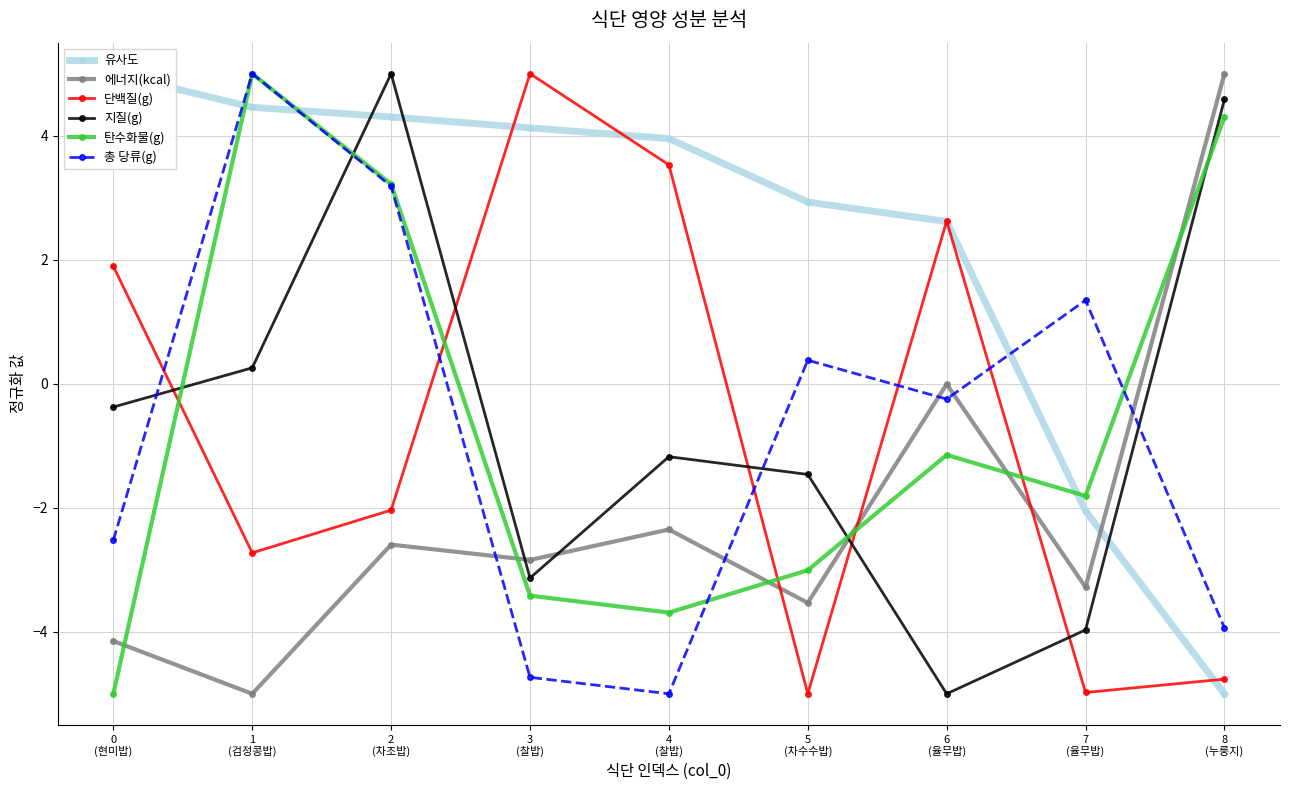

Reading left to right, what are all the values shown in this chart?

유사도: 0
(현미밥)=5.0	1
(검정콩밥)=4.5	2
(차조밥)=4.3	3
(찰밥)=4.1	4
(찰밥)=4.0	5
(차수수밥)=2.9	6
(율무밥)=2.6	7
(율무밥)=-2.1	8
(누룽지)=-5.0
에너지(kcal): 0
(현미밥)=-4.1	1
(검정콩밥)=-5.0	2
(차조밥)=-2.6	3
(찰밥)=-2.8	4
(찰밥)=-2.4	5
(차수수밥)=-3.5	6
(율무밥)=-0.0	7
(율무밥)=-3.3	8
(누룽지)=5.0
단백질(g): 0
(현미밥)=1.9	1
(검정콩밥)=-2.7	2
(차조밥)=-2.0	3
(찰밥)=5.0	4
(찰밥)=3.5	5
(차수수밥)=-5.0	6
(율무밥)=2.6	7
(율무밥)=-5.0	8
(누룽지)=-4.8
지질(g): 0
(현미밥)=-0.4	1
(검정콩밥)=0.3	2
(차조밥)=5.0	3
(찰밥)=-3.1	4
(찰밥)=-1.2	5
(차수수밥)=-1.5	6
(율무밥)=-5.0	7
(율무밥)=-4.0	8
(누룽지)=4.6
탄수화물(g): 0
(현미밥)=-5.0	1
(검정콩밥)=5.0	2
(차조밥)=3.2	3
(찰밥)=-3.4	4
(찰밥)=-3.7	5
(차수수밥)=-3.0	6
(율무밥)=-1.1	7
(율무밥)=-1.8	8
(누룽지)=4.3
총 당류(g): 0
(현미밥)=-2.5	1
(검정콩밥)=5.0	2
(차조밥)=3.2	3
(찰밥)=-4.7	4
(찰밥)=-5.0	5
(차수수밥)=0.4	6
(율무밥)=-0.2	7
(율무밥)=1.3	8
(누룽지)=-3.9